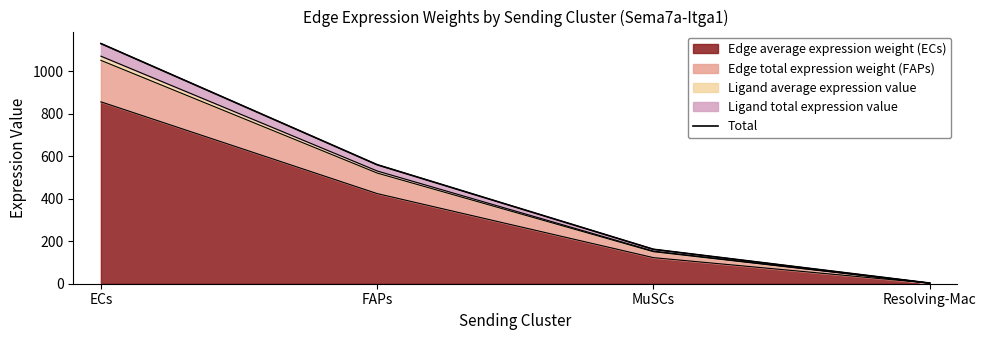

Reading left to right, what are all the values shown in this chart?

1129.3	559.6	161.9	3.0